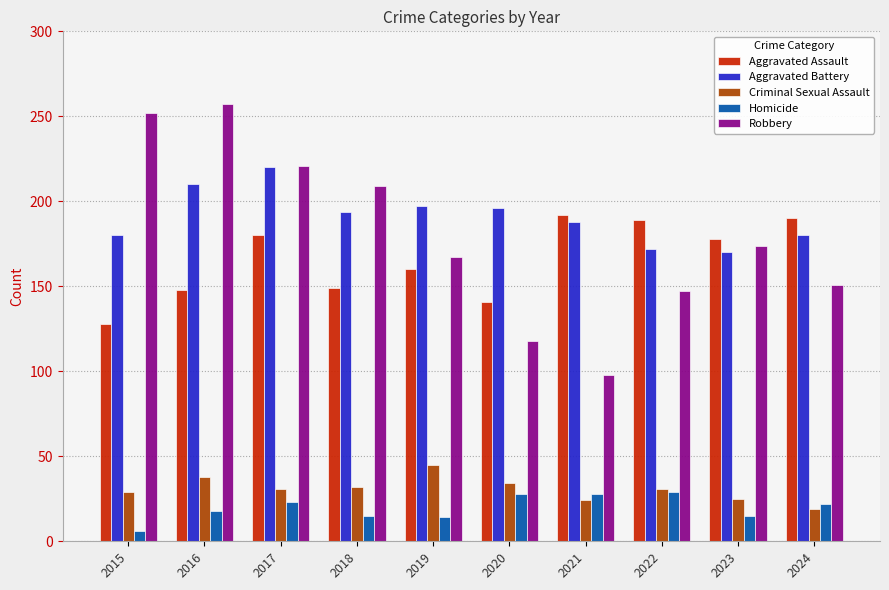

Where does the Aggravated Battery series first go above 194?

2016